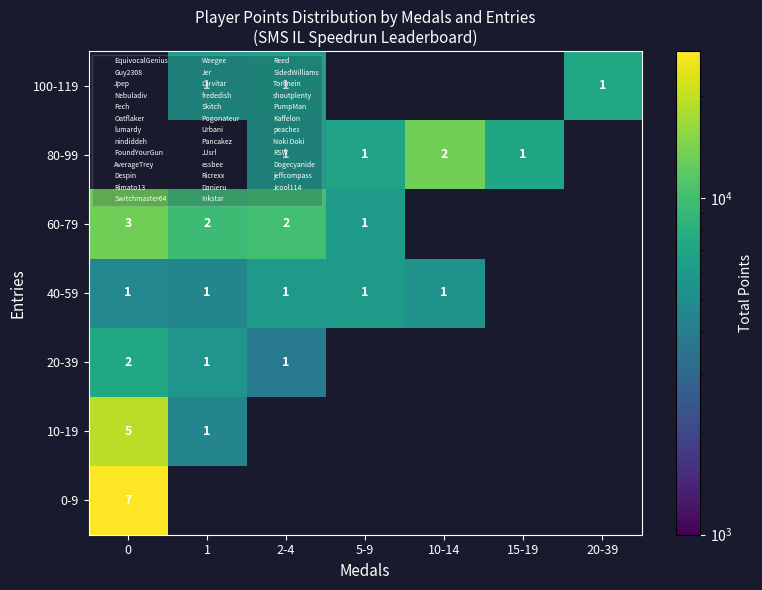

True or false: 10-19 has a value of 31685.4 at 0.

False